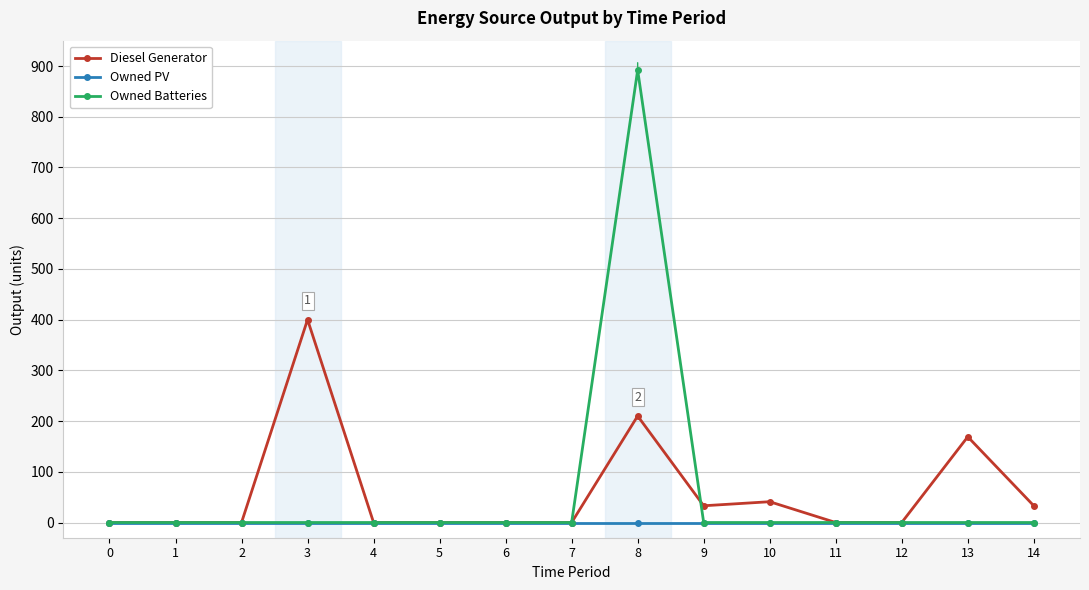

What is the value of the Diesel Generator point at the 9th from the left?

210